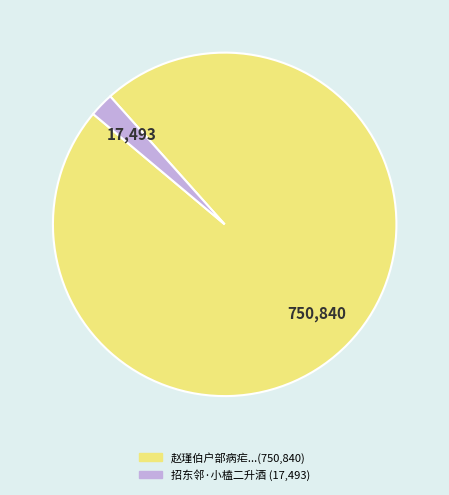

What is the largest slice in the pie chart?

赵瑾伯户部病疟经月就谂所苦辄投百有五言煮三升酒朗吟数四当知其效也